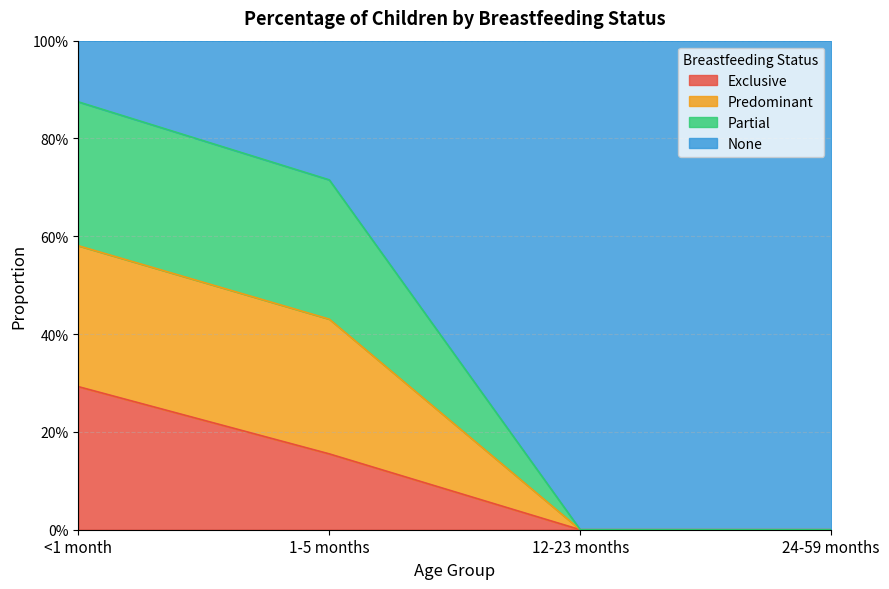

What position from the right is <1 month?

4